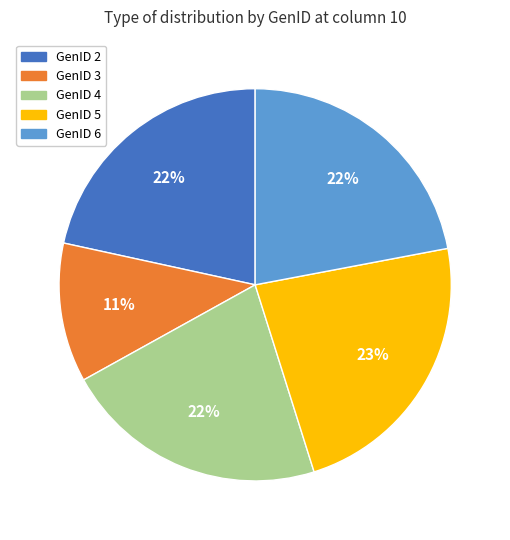

Combined, do GenID 2 and GenID 3 account for over 50%?

No